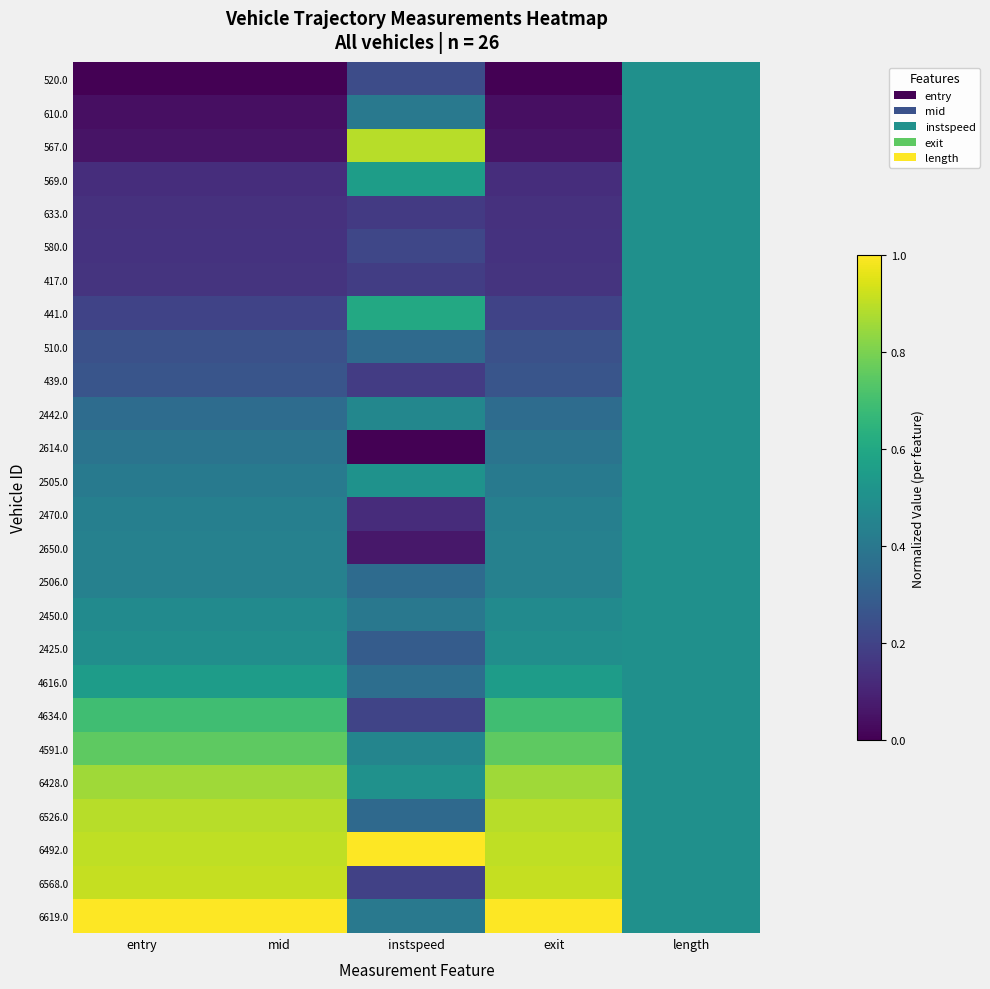

What is the spread (max minus min) of values at entry?

1.0